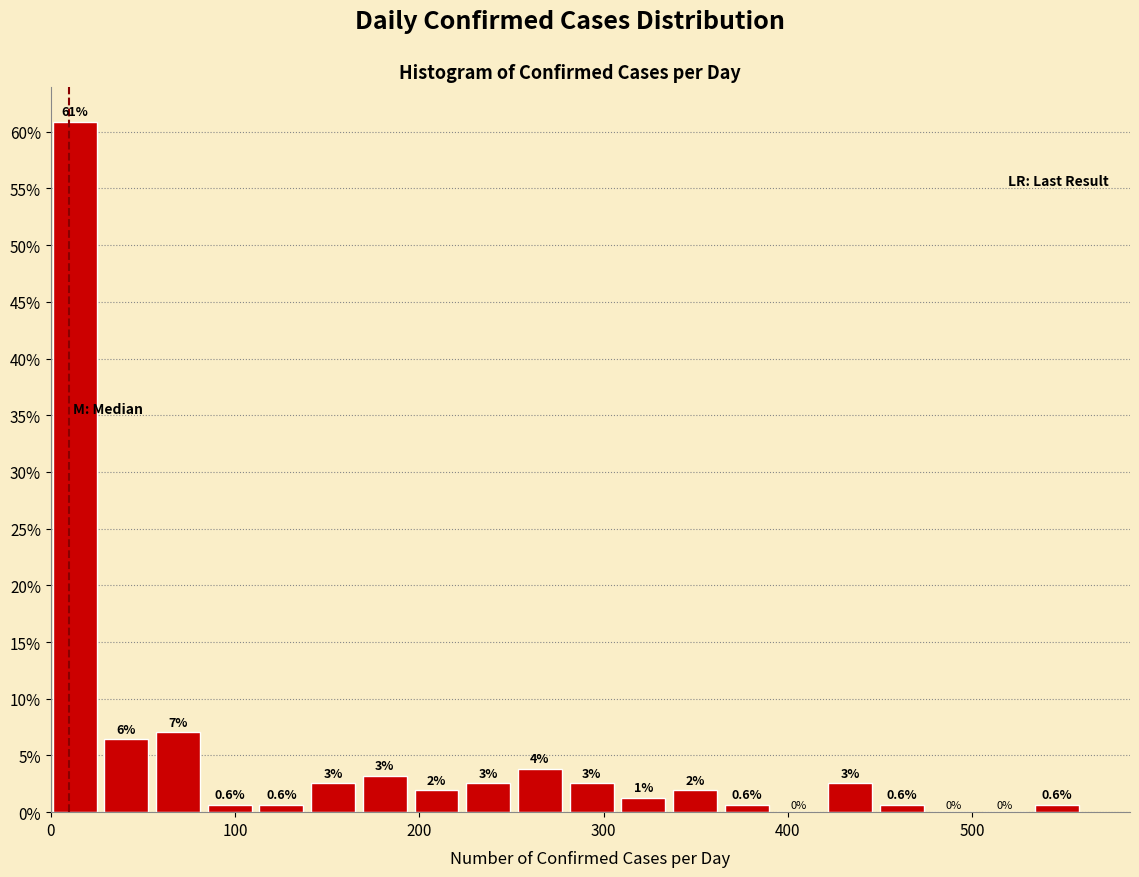

Around what value on the x-axis is the tallest bar? Give the approximate position of its centre, as read against the axis.

10